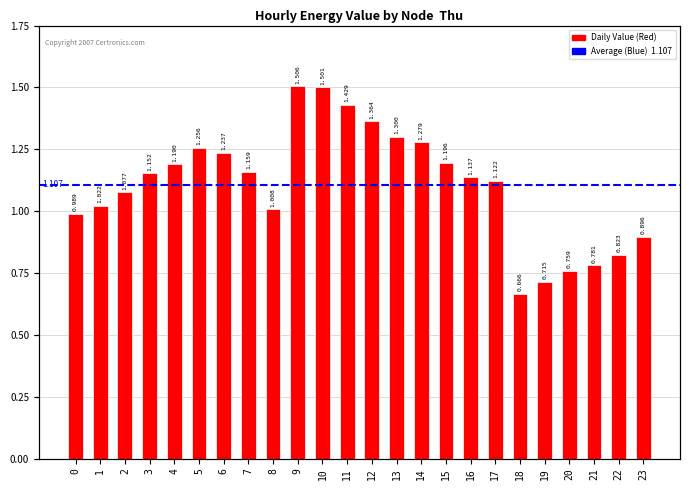

The value at 16 is 0.4. True or false?

False